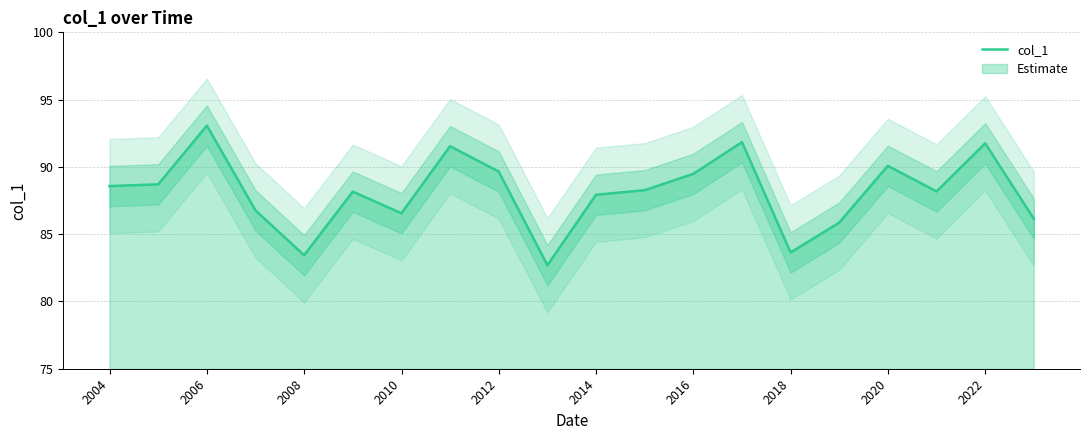

What is the maximum value for col_1?

93.1